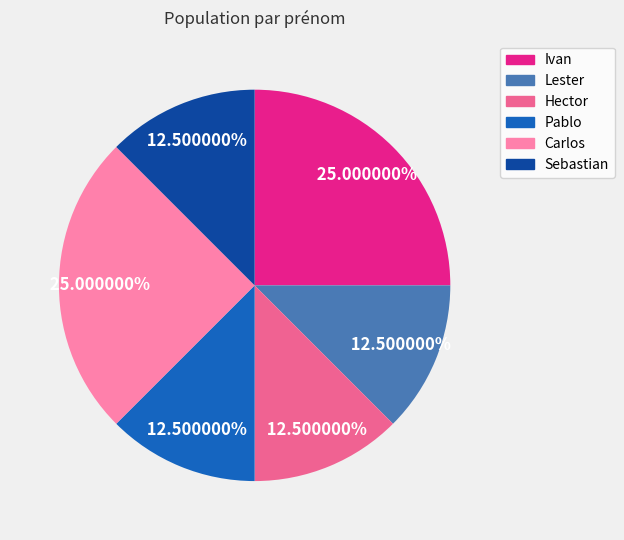

What is the ratio of the value at Sebastian to the value at Lester?

1.0